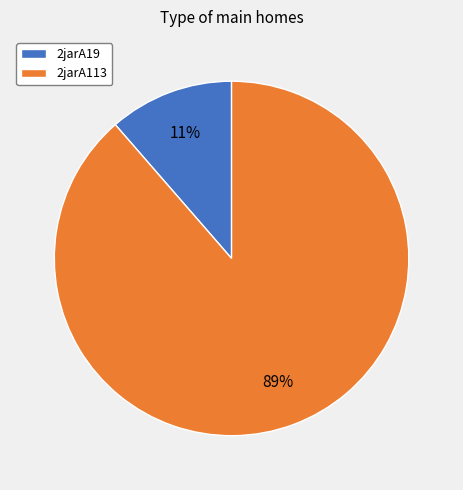

Is there any slice that represents more than half of the pie?

Yes